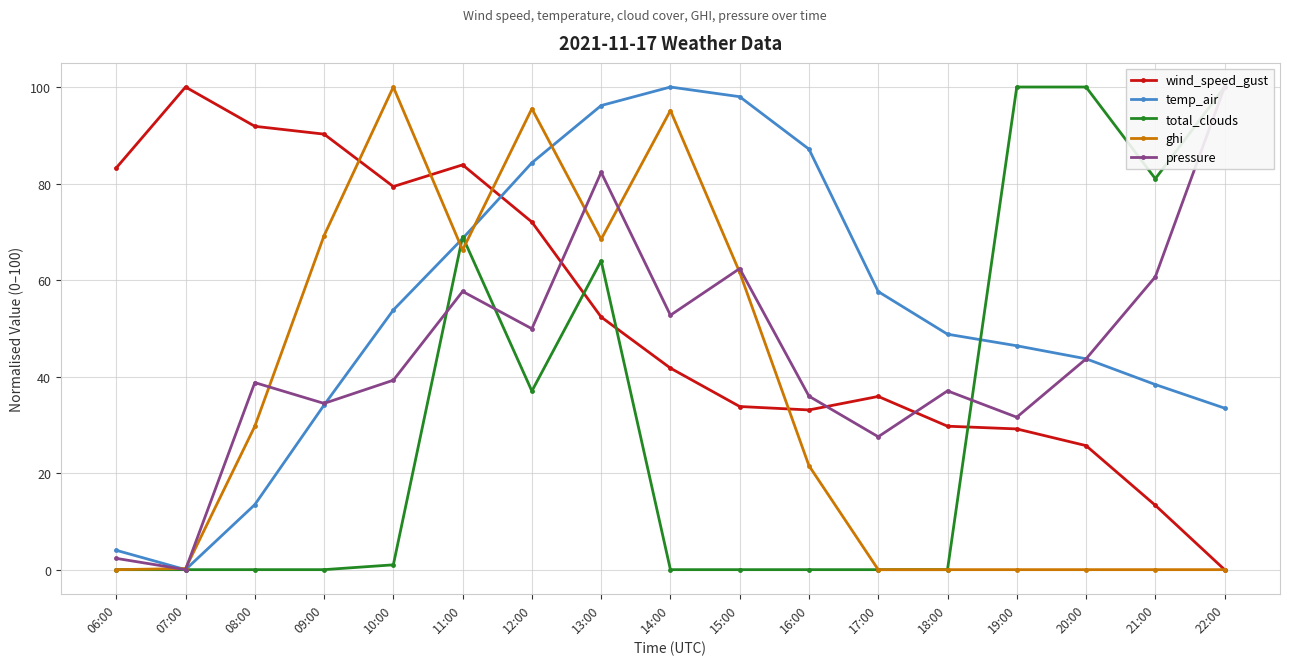

Where is temp_air nearest to the value 50?

18:00